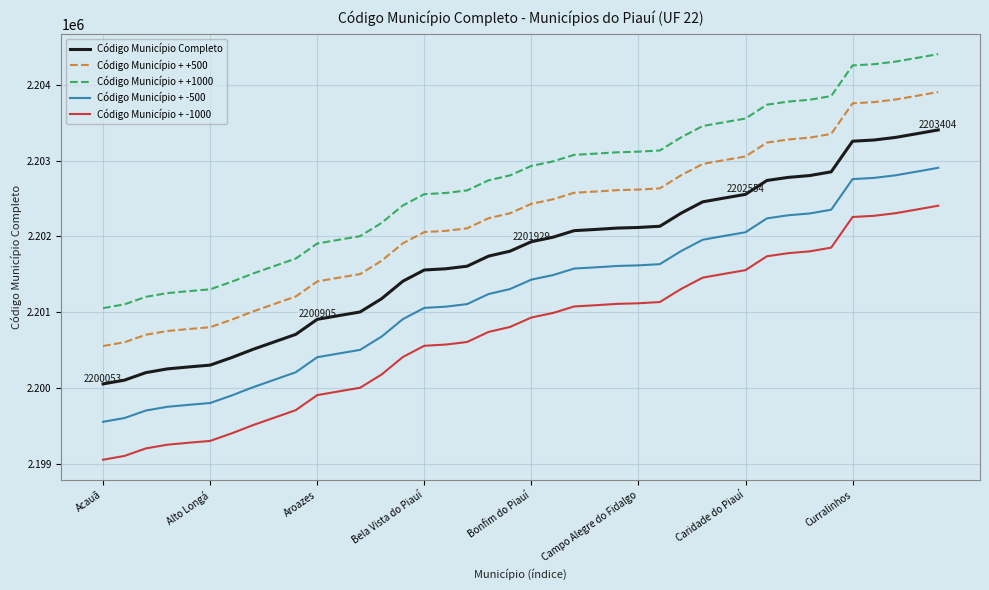

What is the average value of the Código Município + +500 series?

2202229